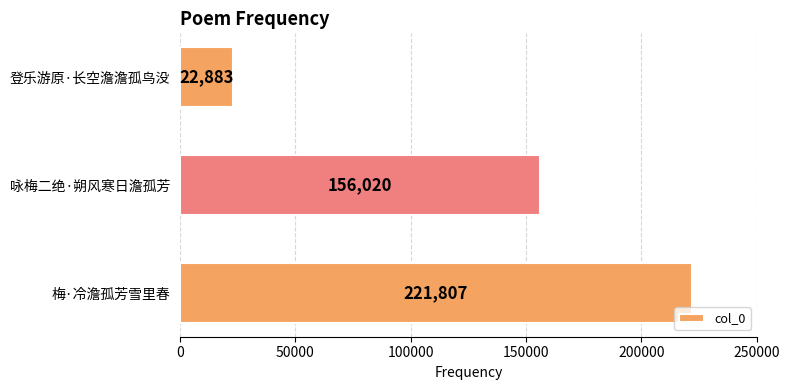

Rank the categories by value from highest to lowest.

梅·冷澹孤芳雪里春, 咏梅二绝·朔风寒日澹孤芳, 登乐游原·长空澹澹孤鸟没